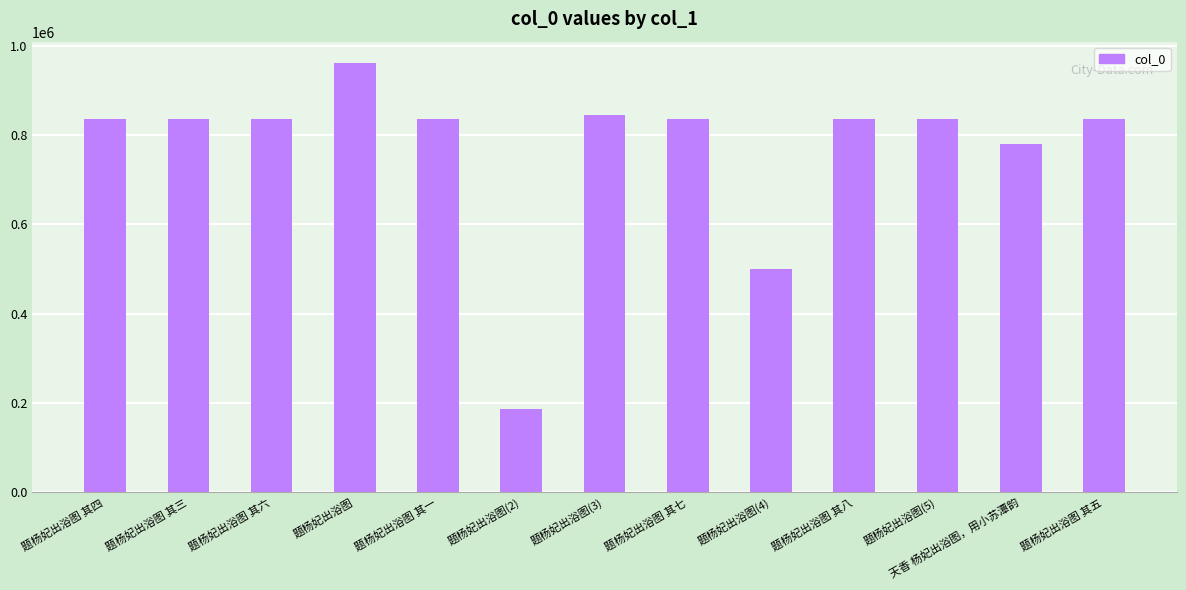

Does the chart contain any negative values?

No